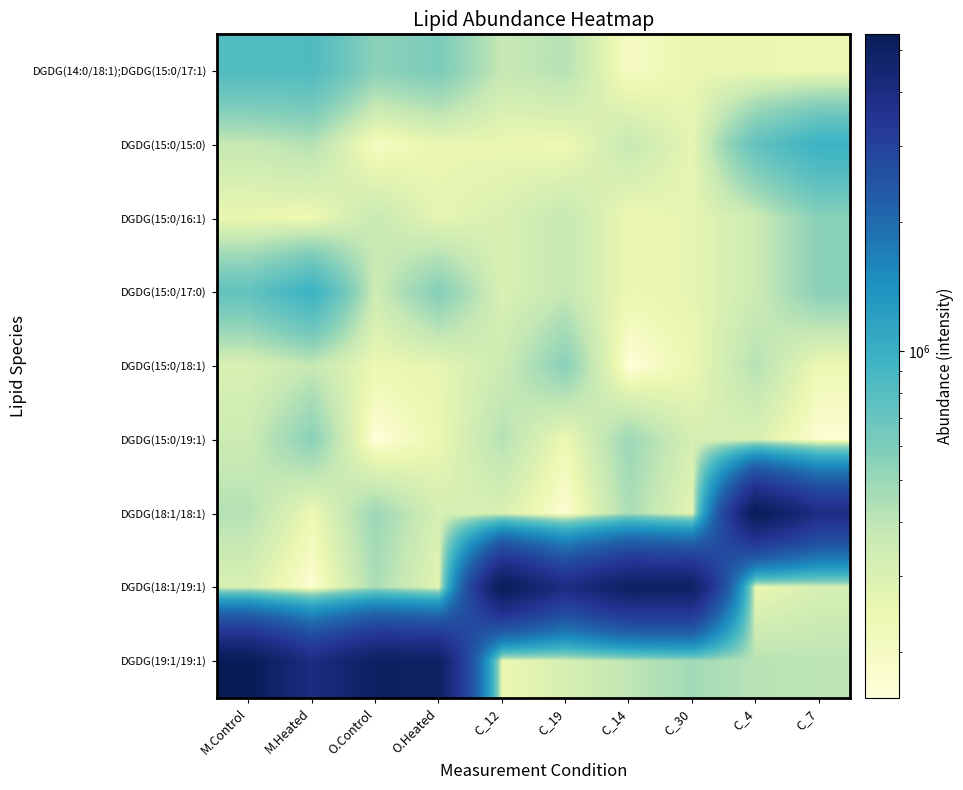

What is the spread (max minus min) of values at C_30?

4742914.0